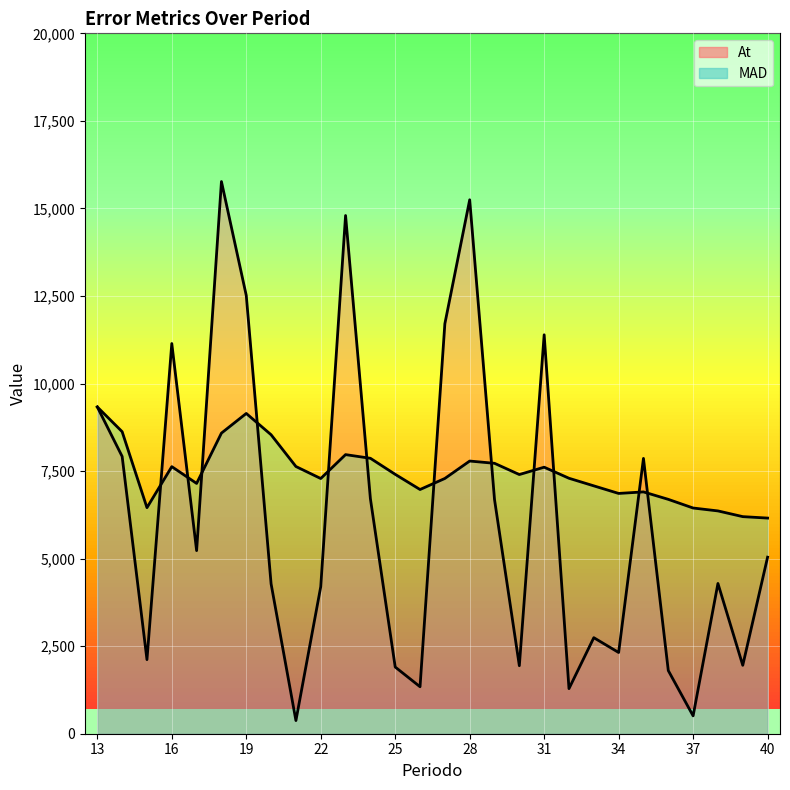

True or false: MAD and At cross at least once.

True